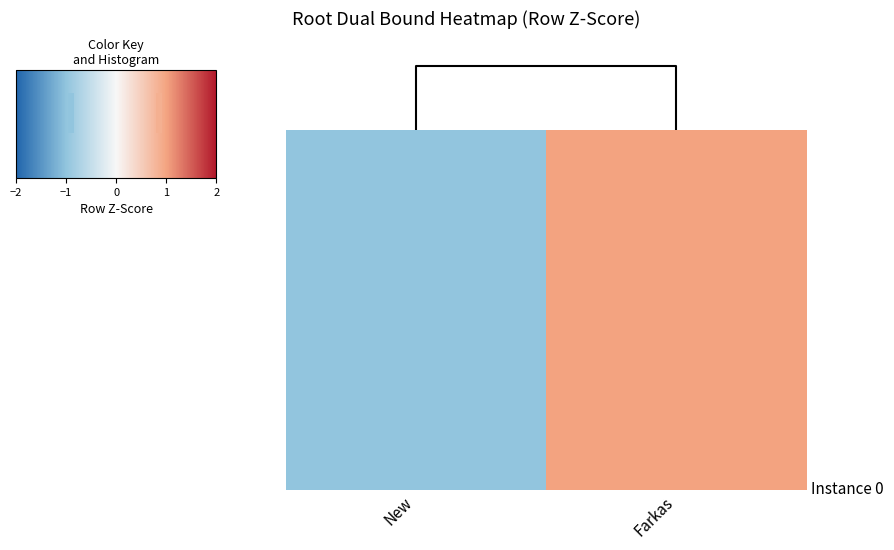

List the labels in order of value, smallest first.

New, Farkas